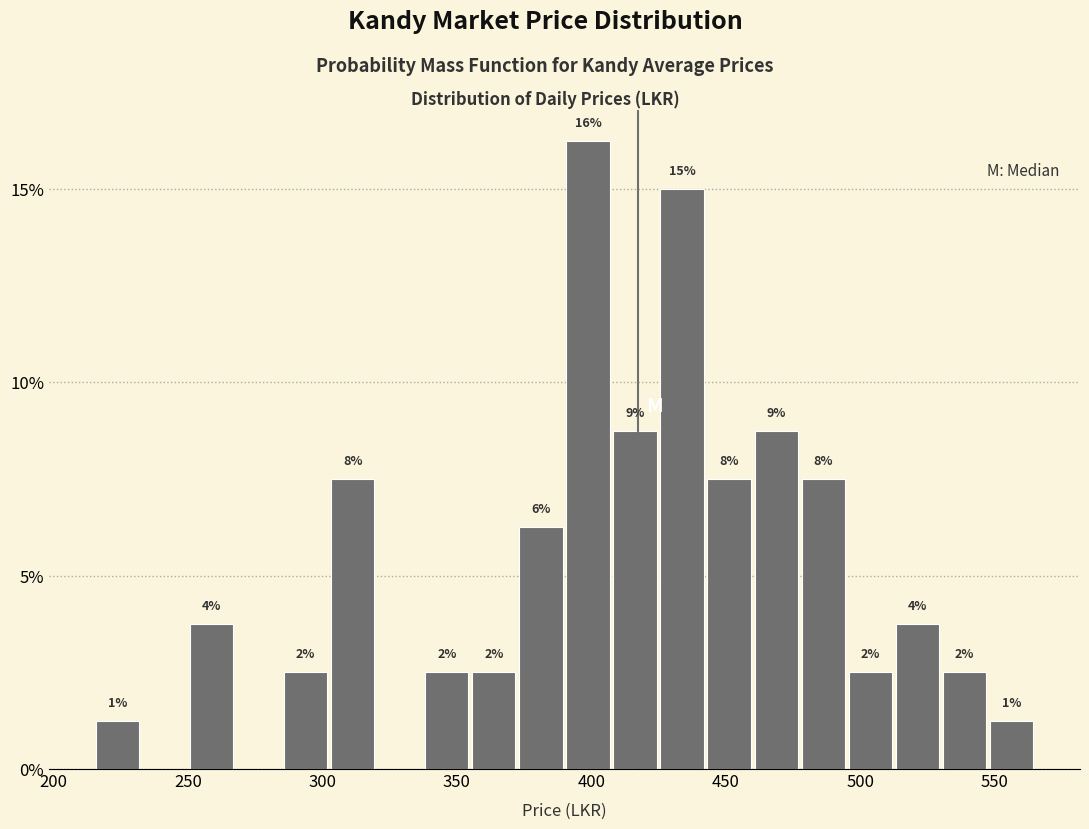

Around what value on the x-axis is the tallest bar? Give the approximate position of its centre, as read against the axis.

400